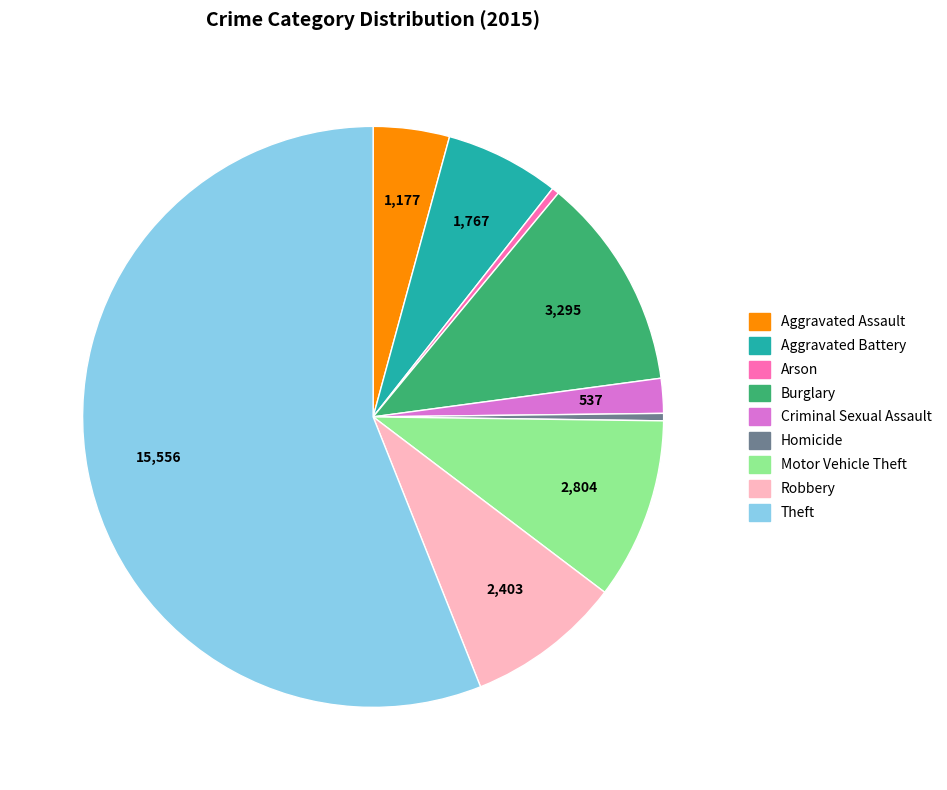

True or false: Theft accounts for 56% of the total.

True